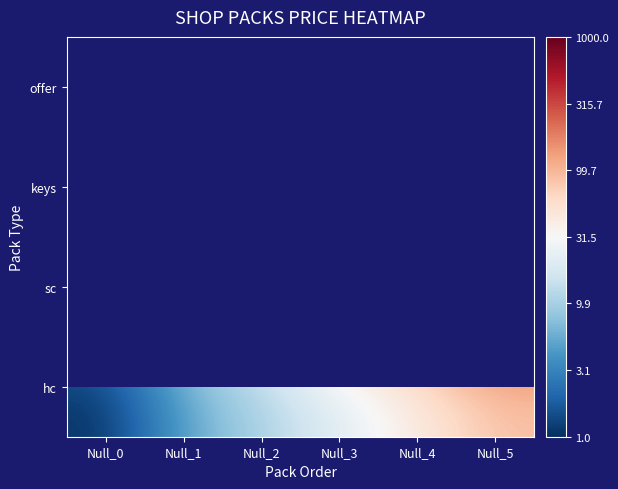

List the labels in order of offer value, largest first.

Null_5, Null_4, Null_3, Null_2, Null_1, Null_0